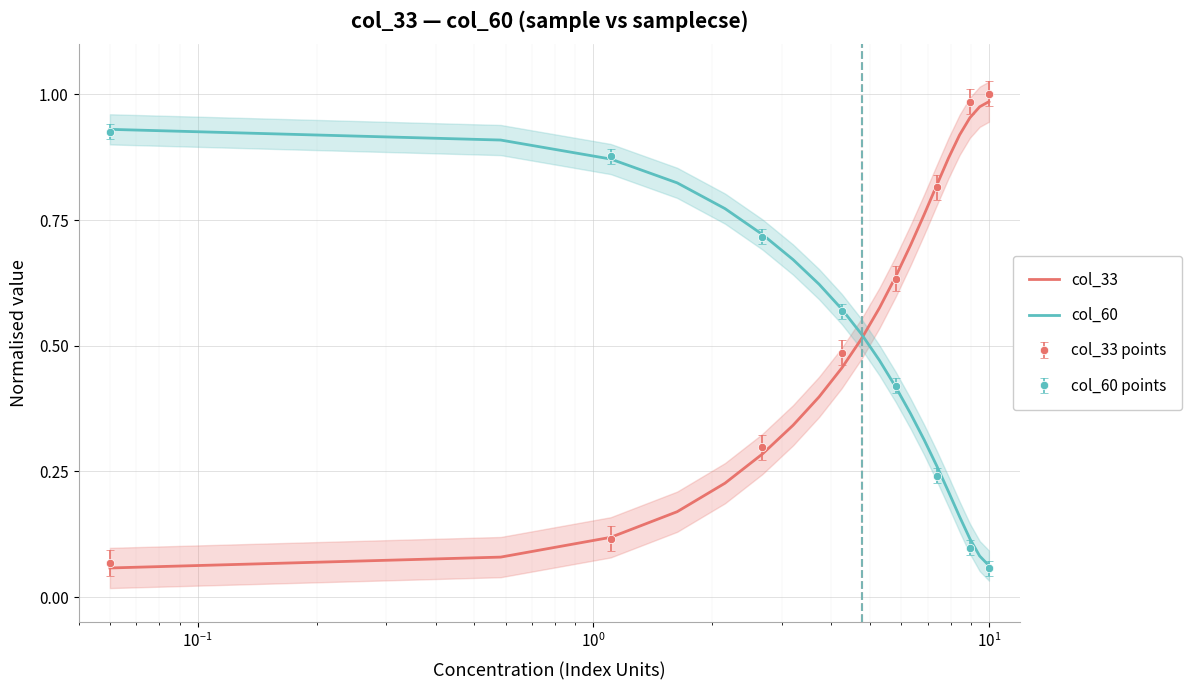

Reading right to left, list all the values displayed in this chart.

col_33: 1.0	1.0	1.0	0.9	0.9	0.8	0.8	0.7	0.6	0.6	0.5	0.5	0.4	0.3	0.3	0.2	0.2	0.1	0.1	0.1
col_60: 0.1	0.1	0.1	0.2	0.2	0.3	0.3	0.4	0.4	0.5	0.5	0.6	0.6	0.7	0.7	0.8	0.8	0.9	0.9	0.9